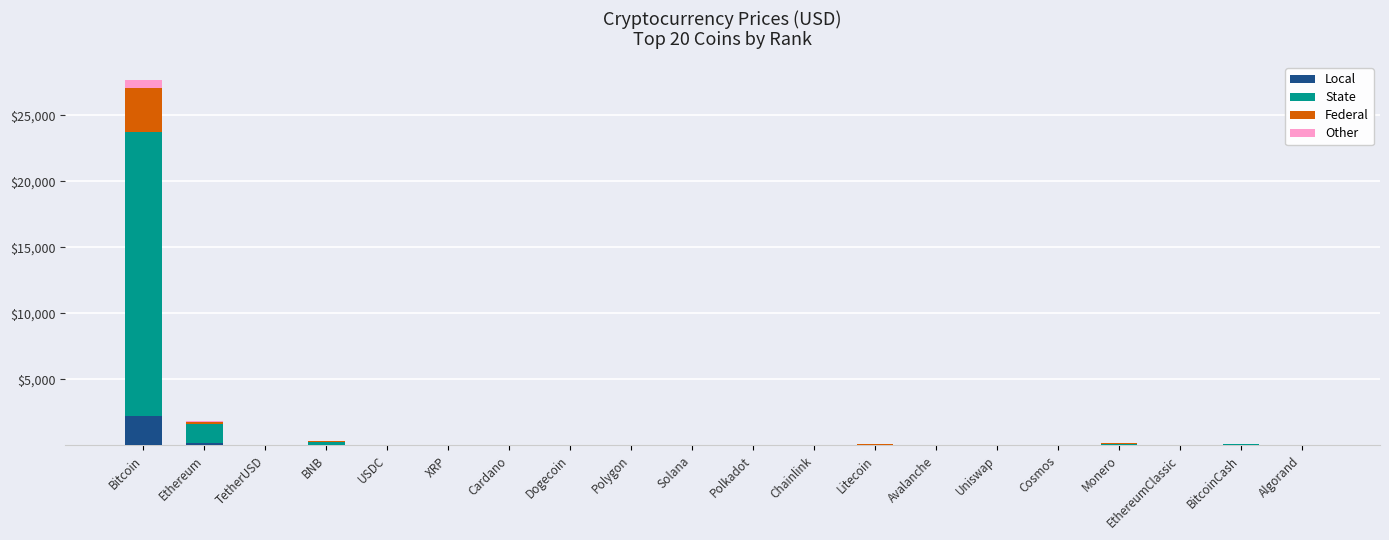

At which category is the sum across all series the highest?

Bitcoin